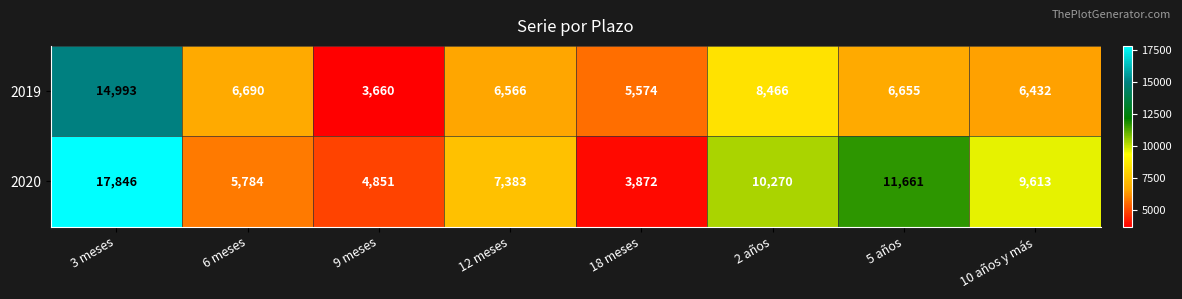

Where does the 2019 series first go above 6655?

3 meses